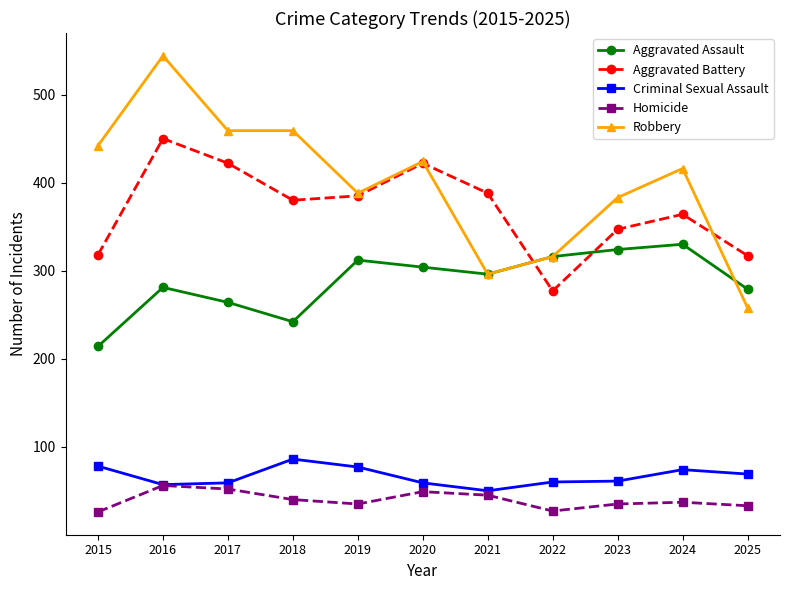

True or false: Aggravated Assault and Homicide intersect in this chart.

False